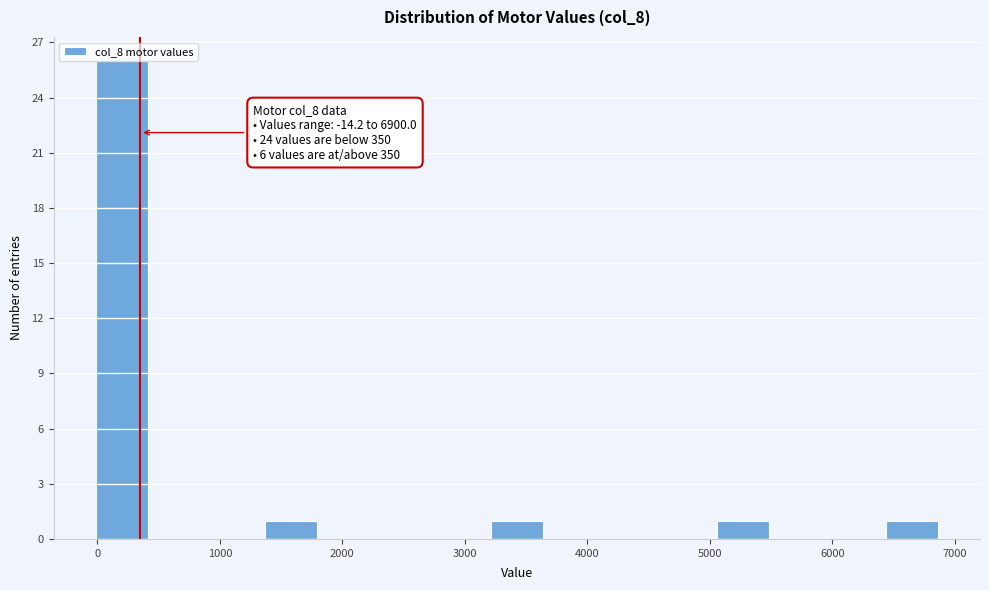

Over which range of the x-axis is the bar tallest?

0 to 400